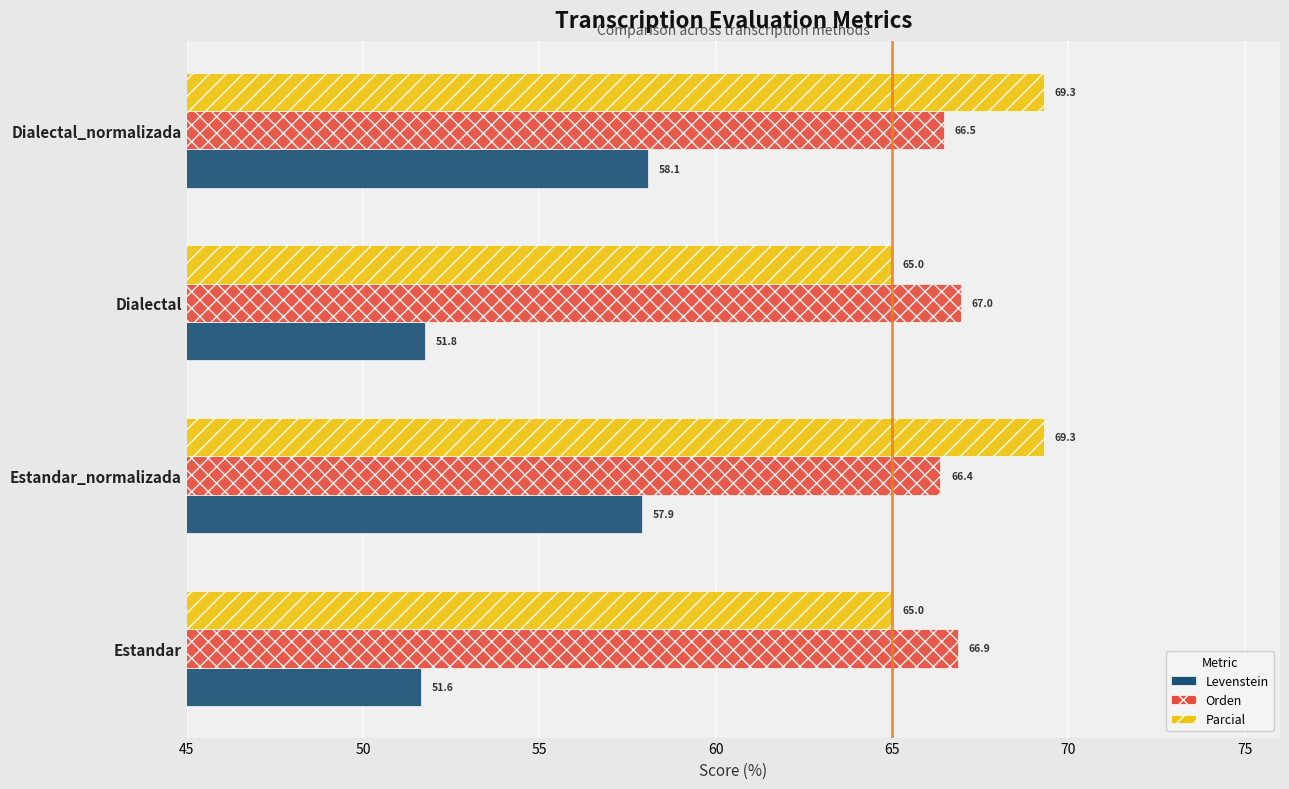

Which series has the widest spread of values?

Levenstein